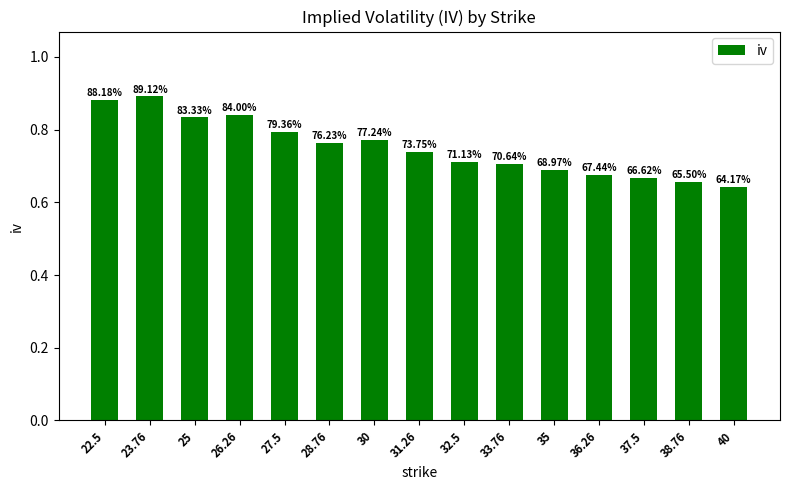

Which label corresponds to the largest value in the chart?

23.76